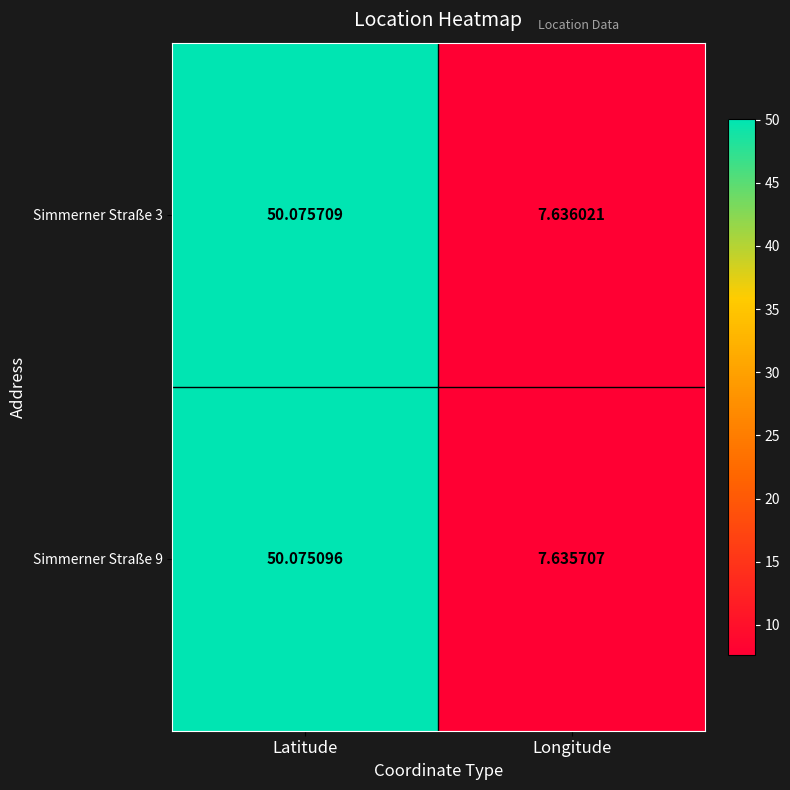

Which series changed the most between Latitude and Longitude?

Simmerner Straße 3